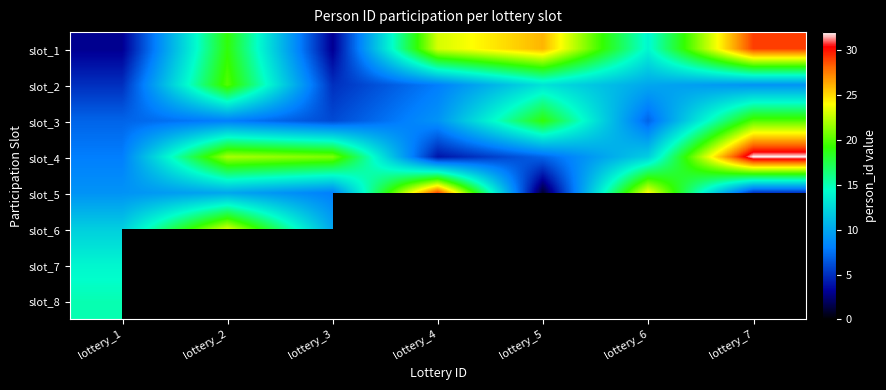

Is the value of slot_5 at lottery_7 greater than the value of slot_1 at lottery_1?

Yes